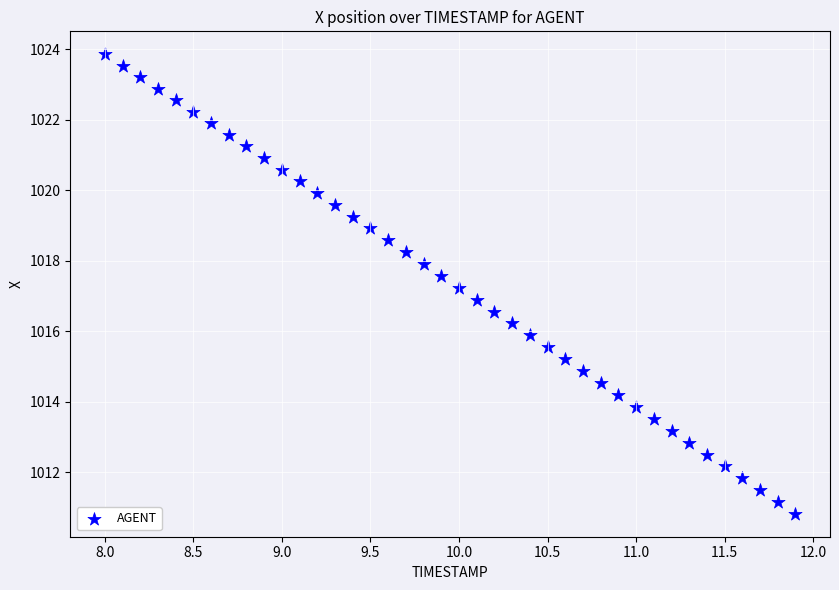

What is the range of X values (max minus min)?

3.9